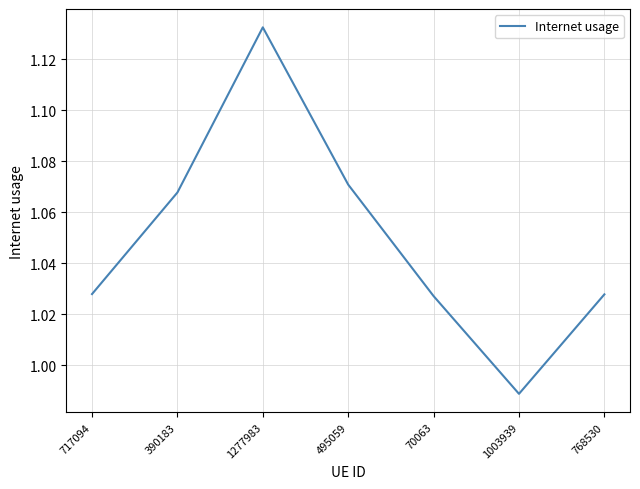

At which label does the data first exceed 1?

717094